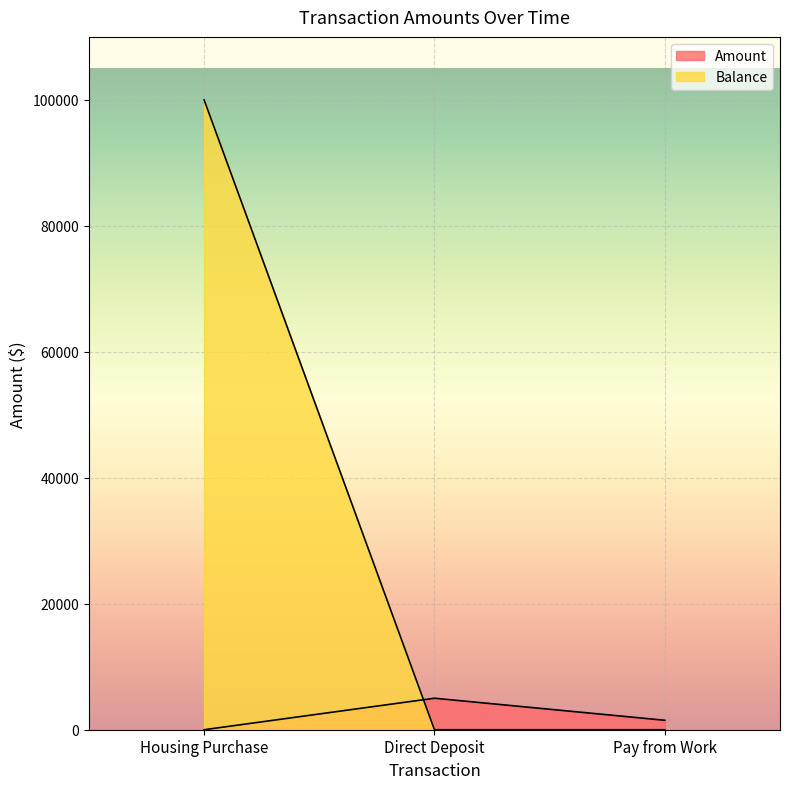

At how many categories does at least one series exceed 63689?

1